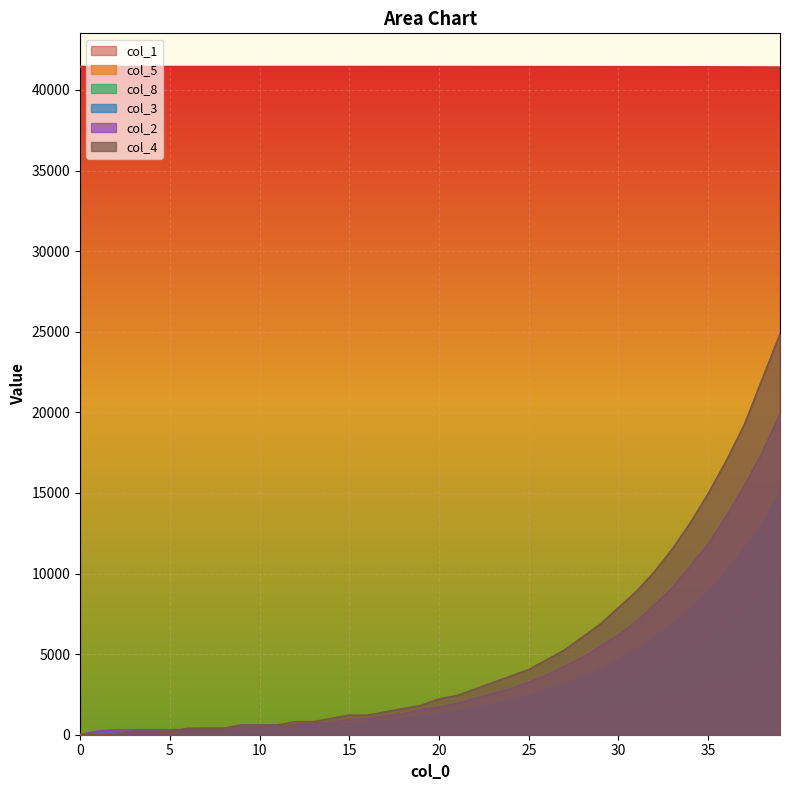

Count the number of data series in this chart.

6